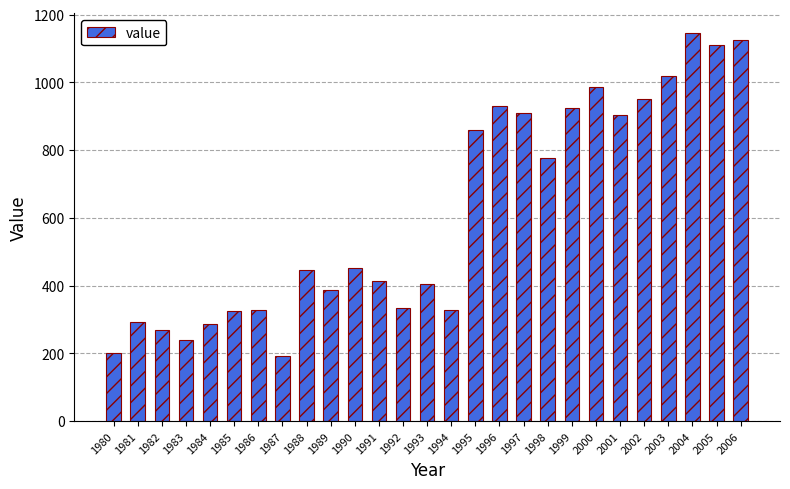

Read the value at 1988.

446